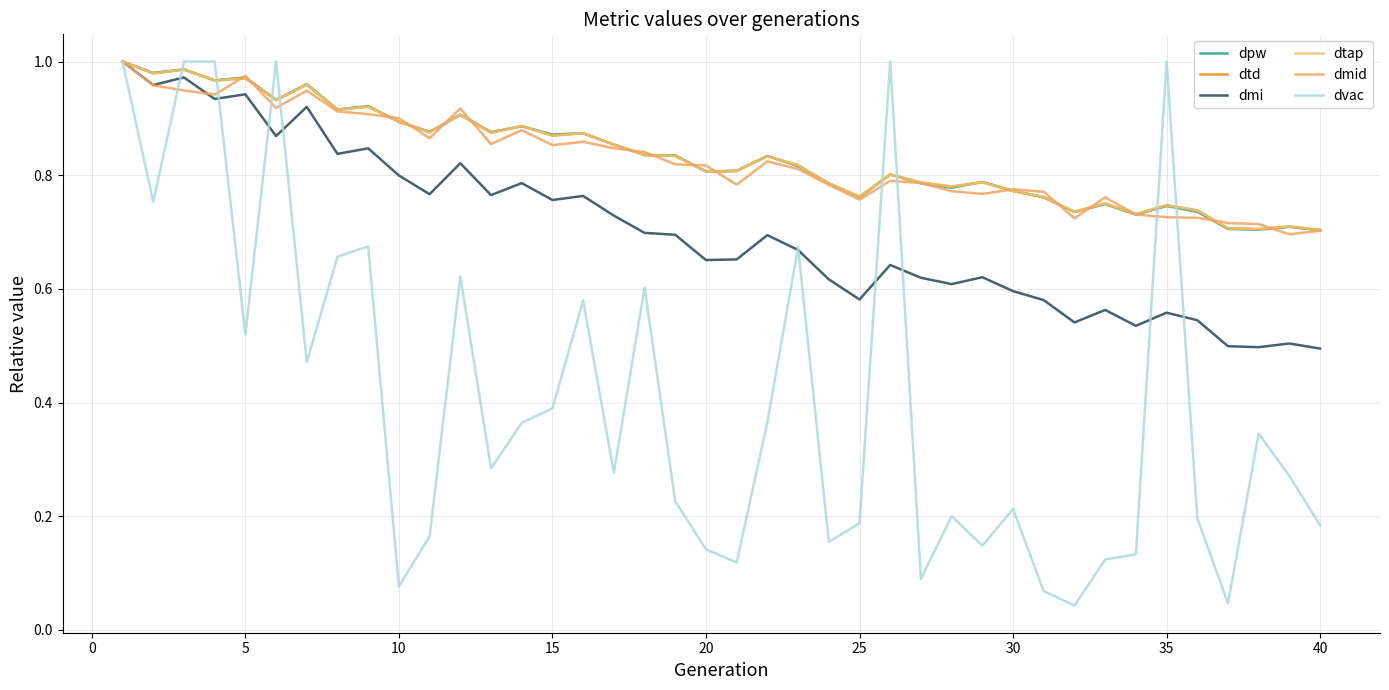

Does the chart display data point markers on the line(s)?

No